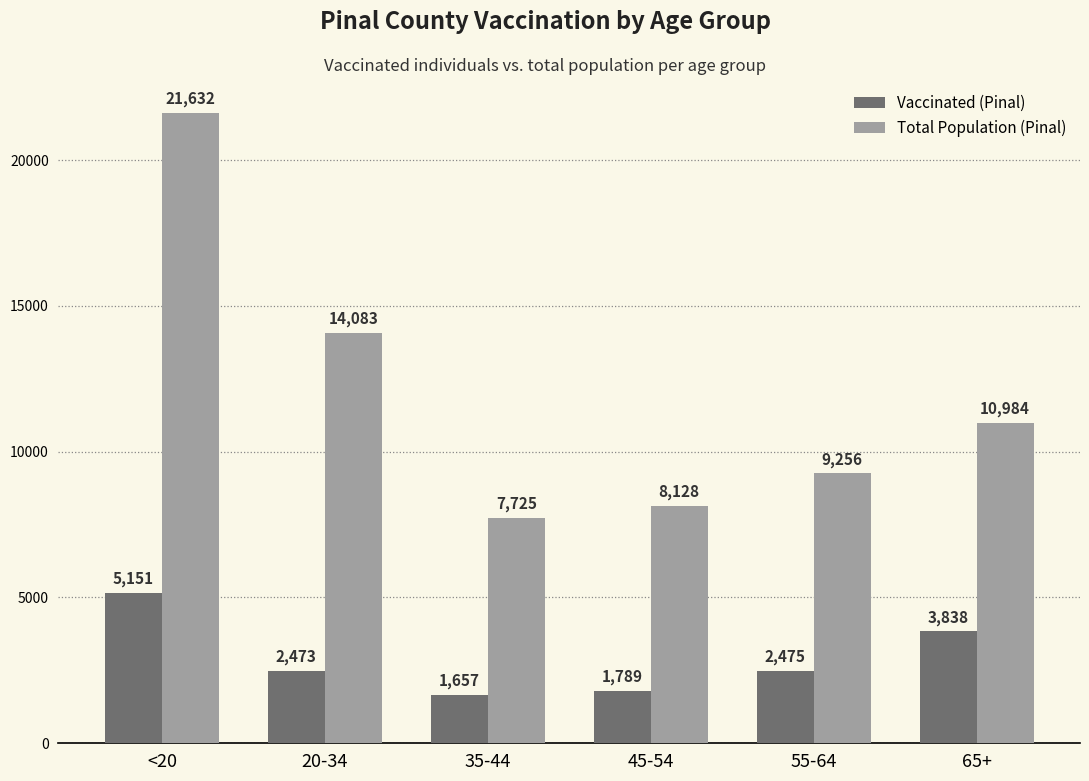

At which category is the sum across all series the highest?

<20